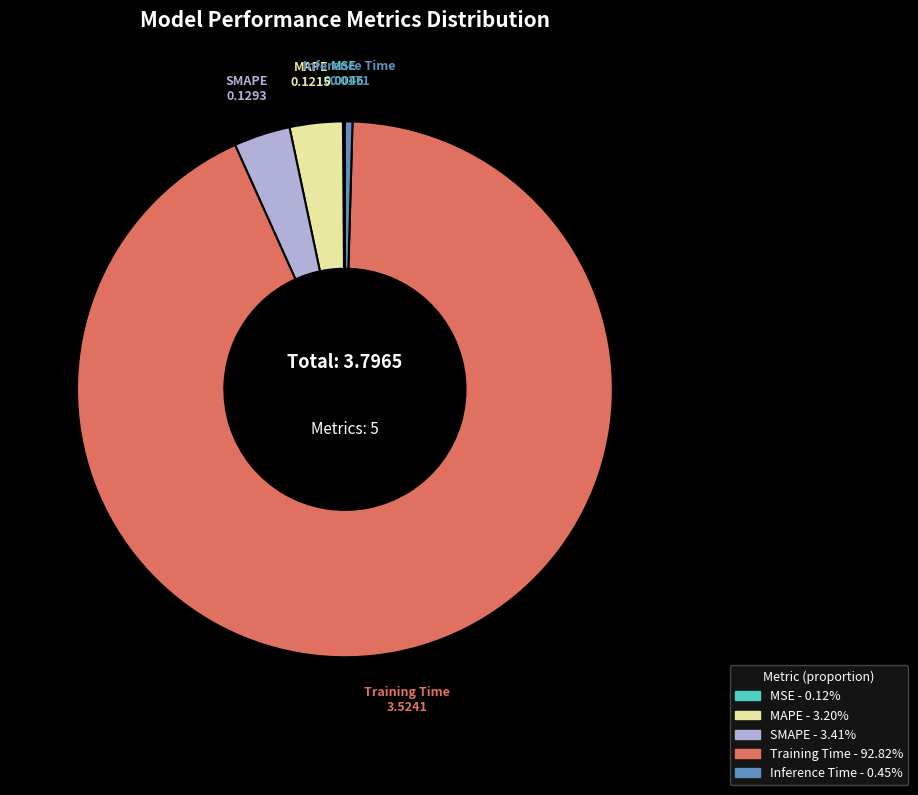

What is the majority slice?

Training Time